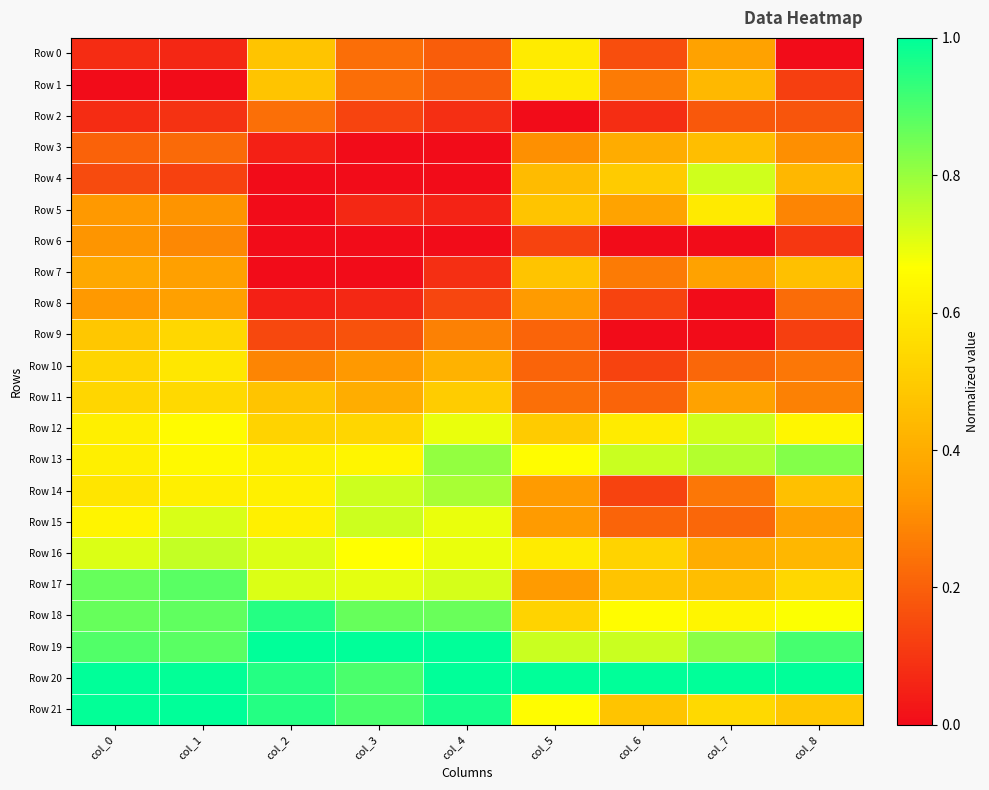

Which series has the widest spread of values?

Row 4